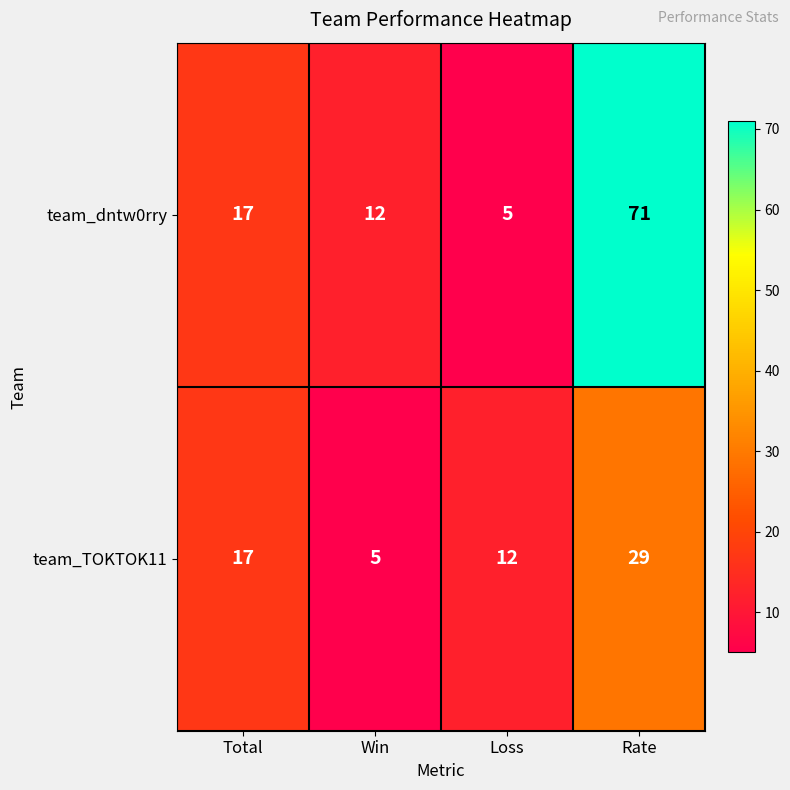

Count the team_TOKTOK11 values in the range 12 to 29.

3